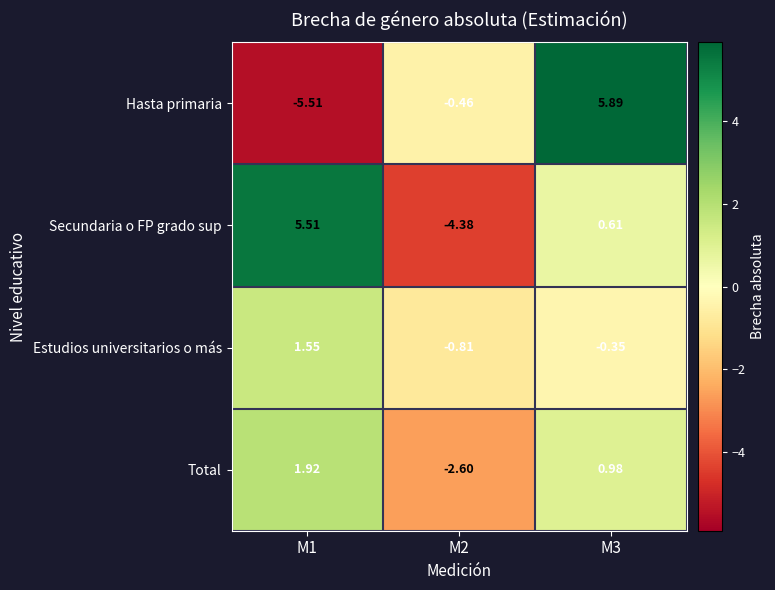

Which category has the highest value across all series?

M3